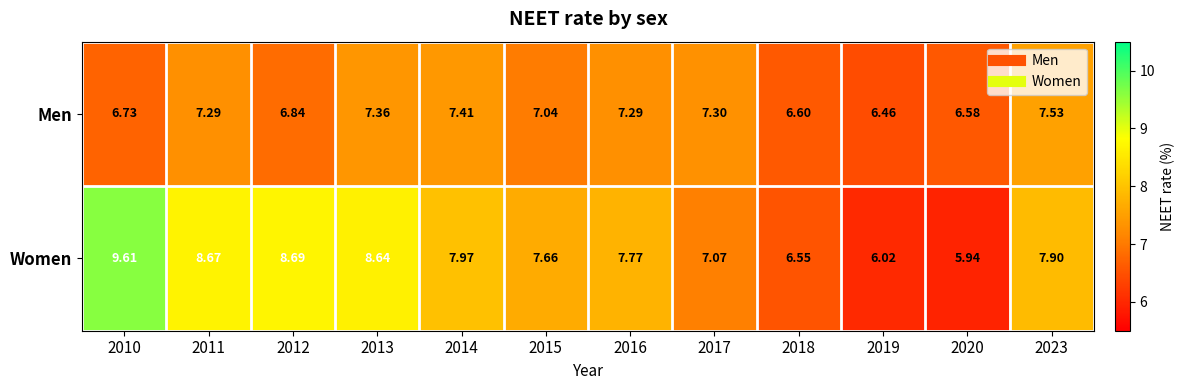

List the series in order of their overall mean, lowest first.

Men, Women